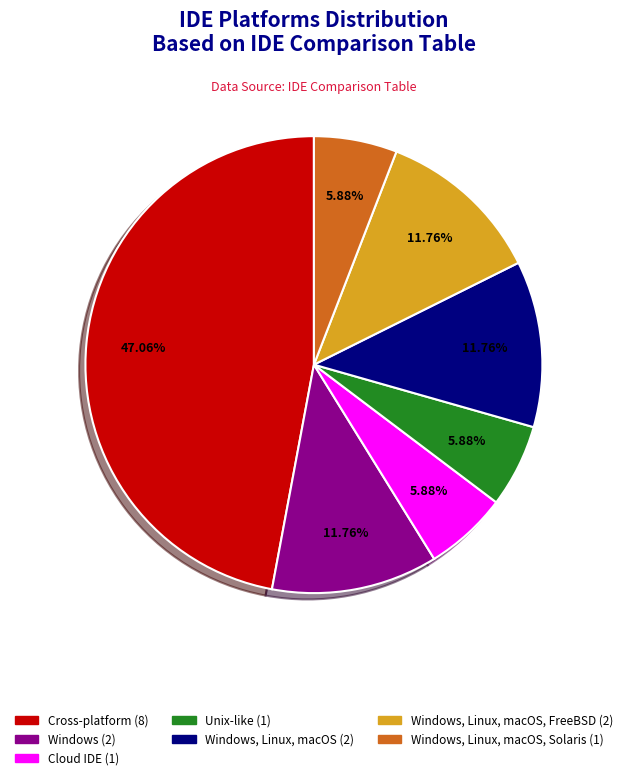

Does any single category account for the majority?

No